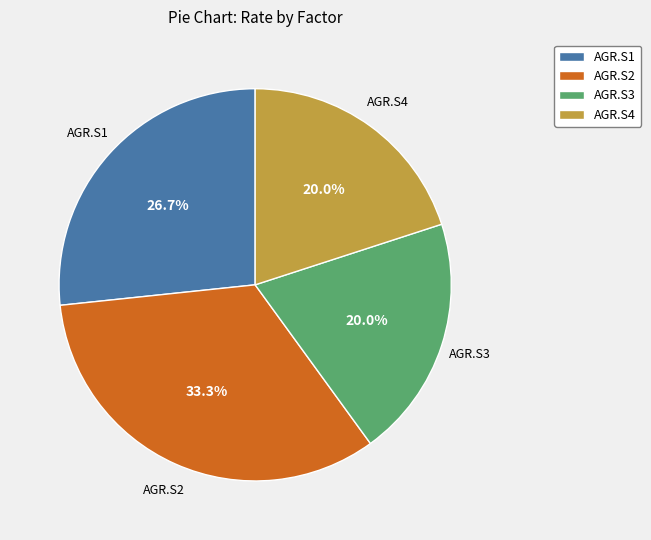

Does any single category account for the majority?

No